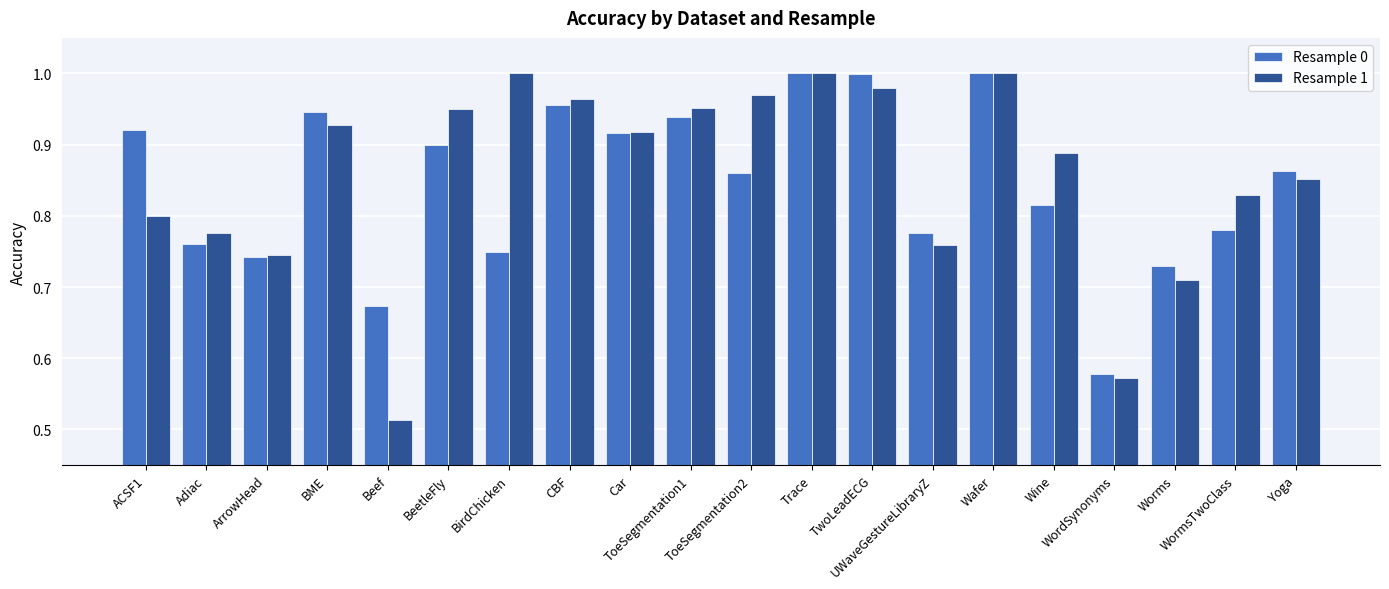

Which series has the largest range (max minus min)?

Resample 1